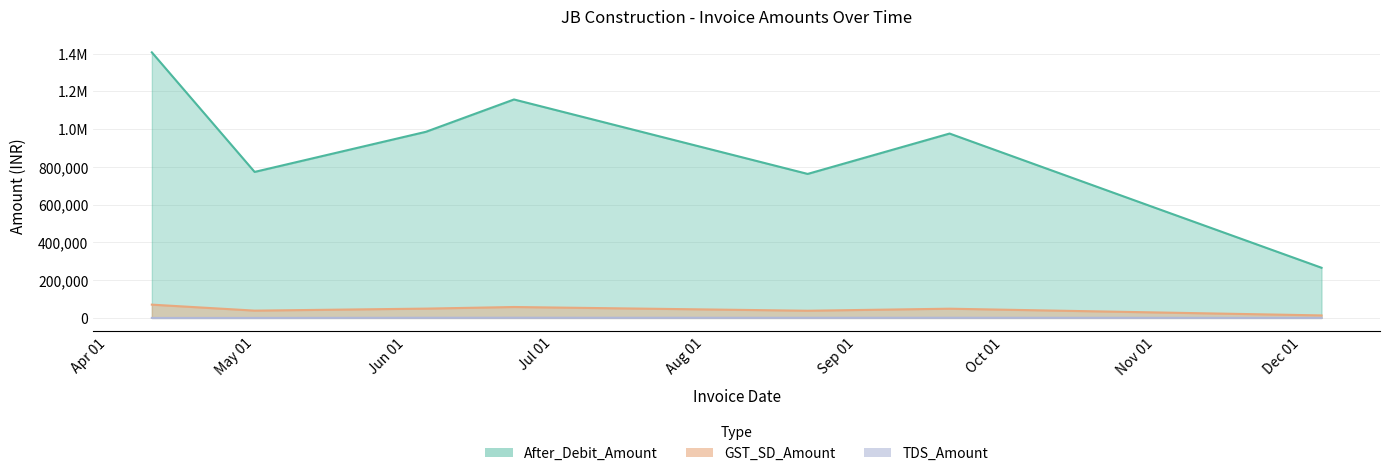

Which series has the widest spread of values?

After_Debit_Amount